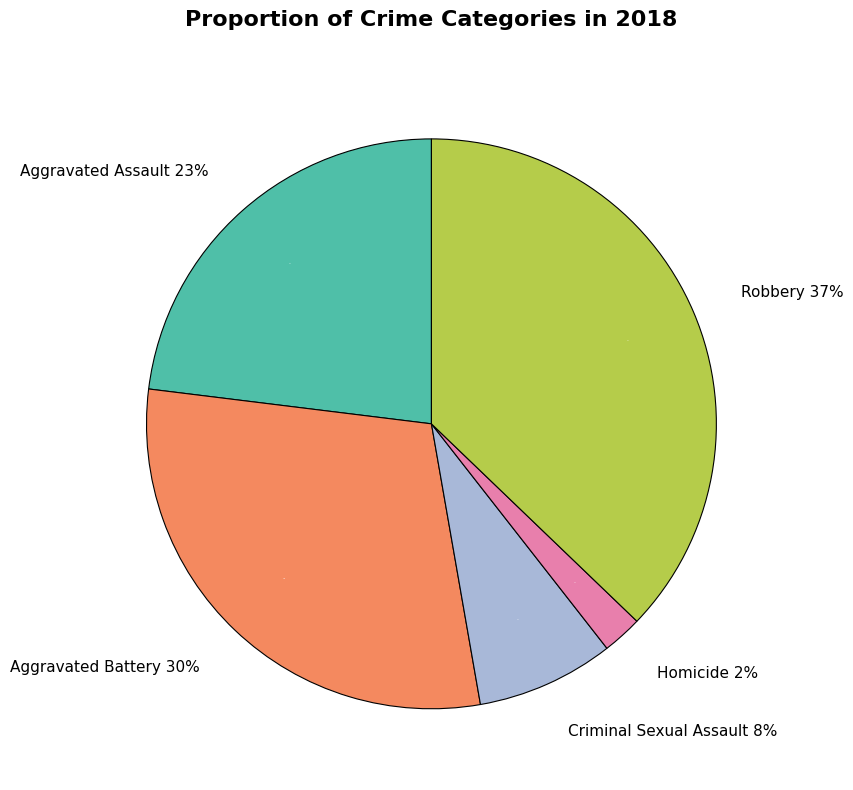

To the nearest percent, what is the average slice percentage?

20%